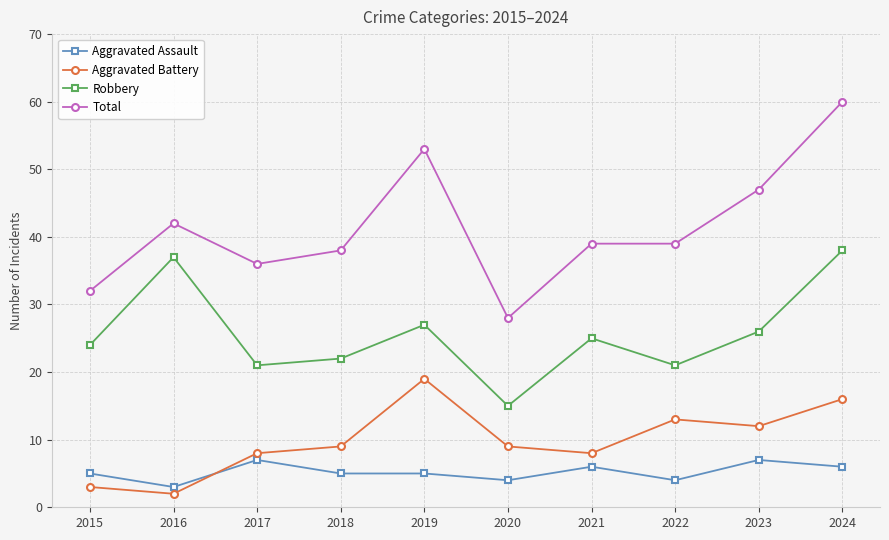

What is the difference between the highest and lowest values at 2015?

29